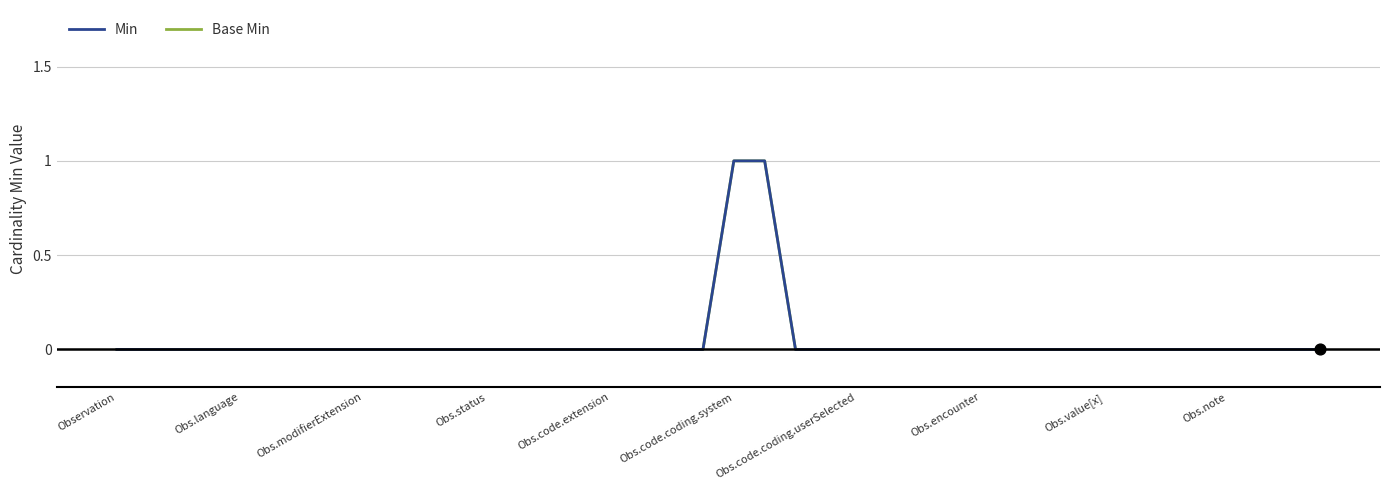

Which series has the largest total across all categories?

Min